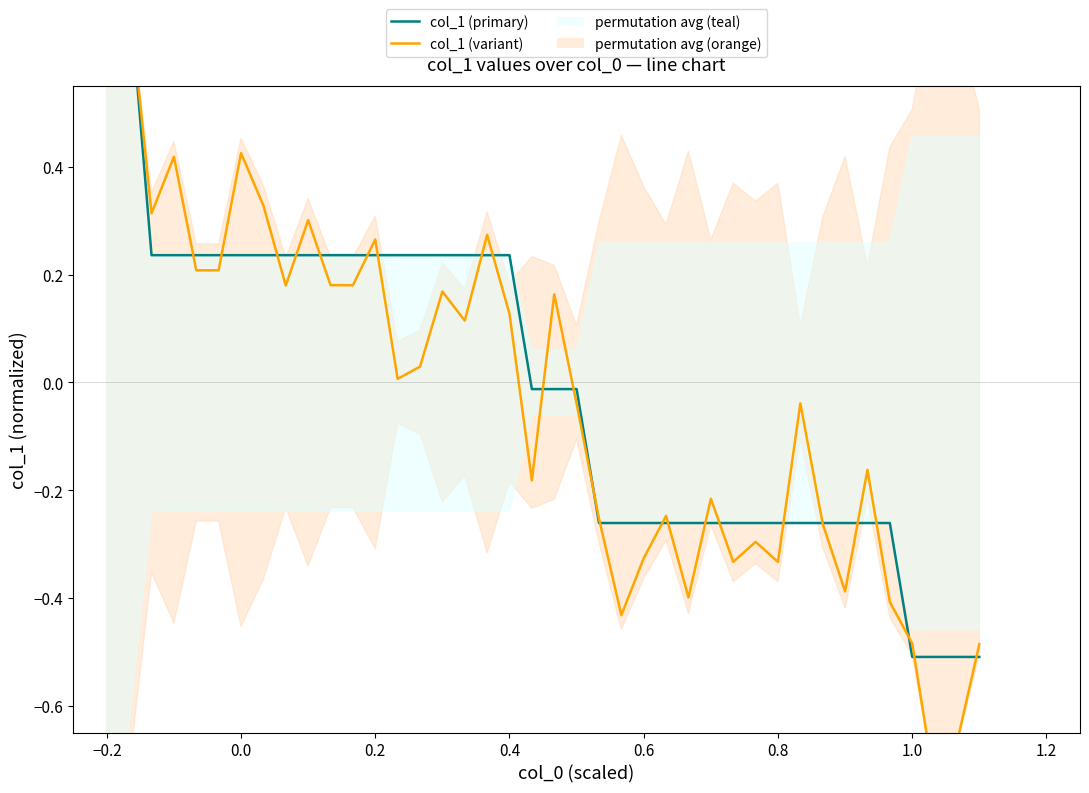

Reading left to right, what are all the values shown in this chart?

col_1 (primary): 1.0	0.7	0.2	0.2	0.2	0.2	0.2	0.2	0.2	0.2	0.2	0.2	0.2	0.2	0.2	0.2	0.2	0.2	0.2	-0.0	-0.0	-0.0	-0.3	-0.3	-0.3	-0.3	-0.3	-0.3	-0.3	-0.3	-0.3	-0.3	-0.3	-0.3	-0.3	-0.3	-0.5	-0.5	-0.5	-0.5
col_1 (variant): 1.0	0.7	0.3	0.4	0.2	0.2	0.4	0.3	0.2	0.3	0.2	0.2	0.3	0.0	0.0	0.2	0.1	0.3	0.1	-0.2	0.2	-0.0	-0.3	-0.4	-0.3	-0.2	-0.4	-0.2	-0.3	-0.3	-0.3	-0.0	-0.3	-0.4	-0.2	-0.4	-0.5	-0.7	-0.7	-0.5